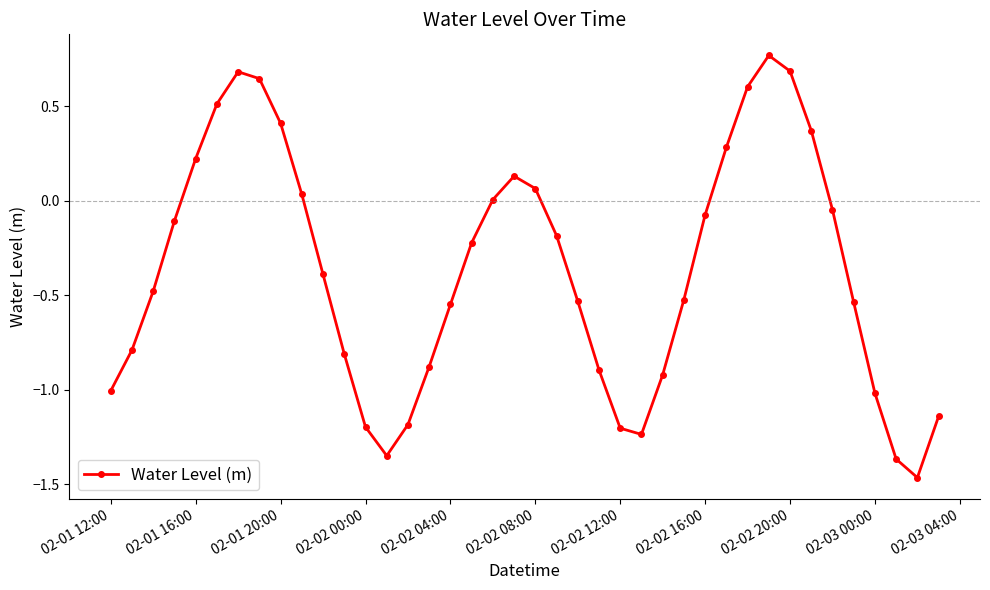

How many points are higher than both their immediate neighbors (excluding endpoints)?

3